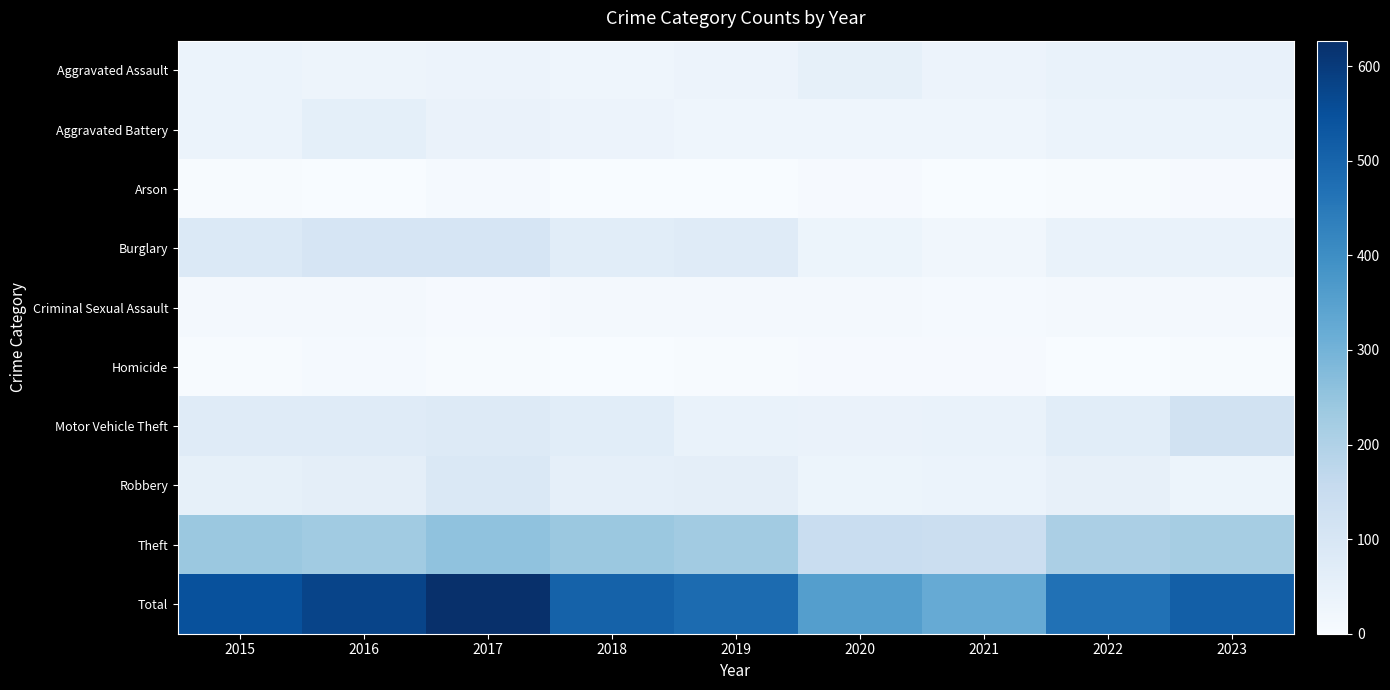

Reading right to left, list all the values displayed in this chart.

Aggravated Assault: 2023=45	2022=44	2021=35	2020=52	2019=35	2018=29	2017=36	2016=30	2015=38
Aggravated Battery: 2023=38	2022=39	2021=29	2020=28	2019=27	2018=35	2017=41	2016=57	2015=38
Arson: 2023=5	2022=3	2021=1	2020=7	2019=2	2018=1	2017=9	2016=2	2015=4
Burglary: 2023=42	2022=43	2021=21	2020=34	2019=75	2018=67	2017=104	2016=105	2015=87
Criminal Sexual Assault: 2023=10	2022=10	2021=8	2020=11	2019=10	2018=12	2017=6	2016=12	2015=12
Homicide: 2023=3	2022=2	2021=5	2020=6	2019=4	2018=1	2017=4	2016=9	2015=3
Motor Vehicle Theft: 2023=119	2022=68	2021=43	2020=40	2019=44	2018=68	2017=83	2016=74	2015=75
Robbery: 2023=33	2022=50	2021=38	2020=33	2019=61	2018=55	2017=89	2016=59	2015=52
Theft: 2023=218	2022=210	2021=142	2020=145	2019=226	2018=238	2017=255	2016=229	2015=239
Total: 2023=513	2022=469	2021=322	2020=356	2019=484	2018=506	2017=627	2016=577	2015=548